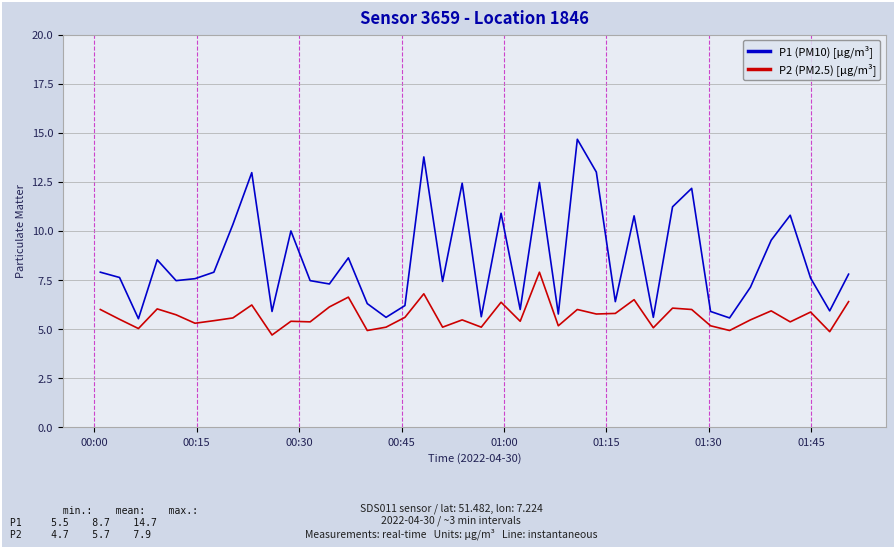

What is the lowest value of the P2 (PM2.5) [μg/m³] series?

4.7